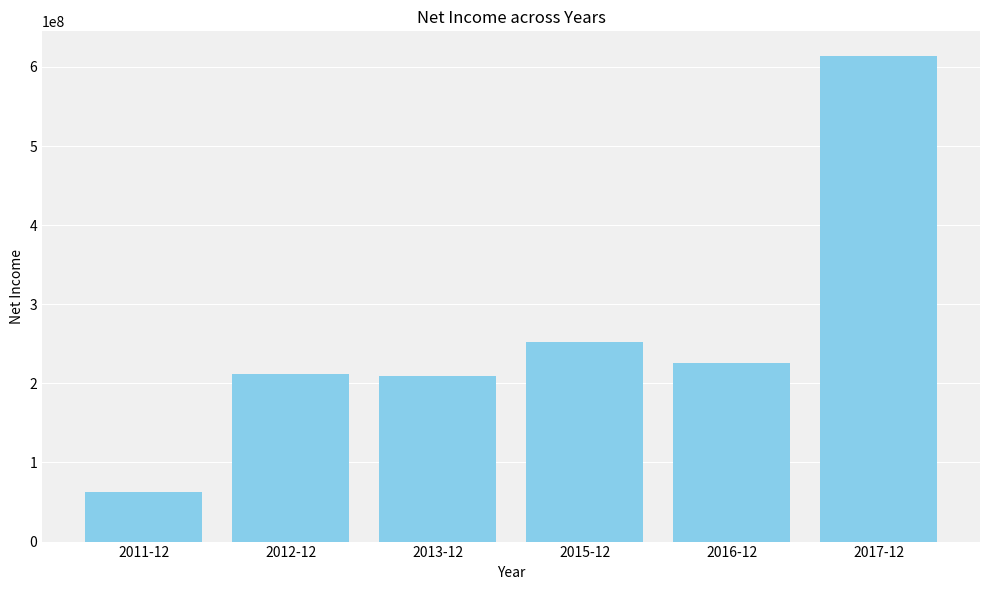

What is the difference between the values at 2013-12 and 2011-12?

145768000